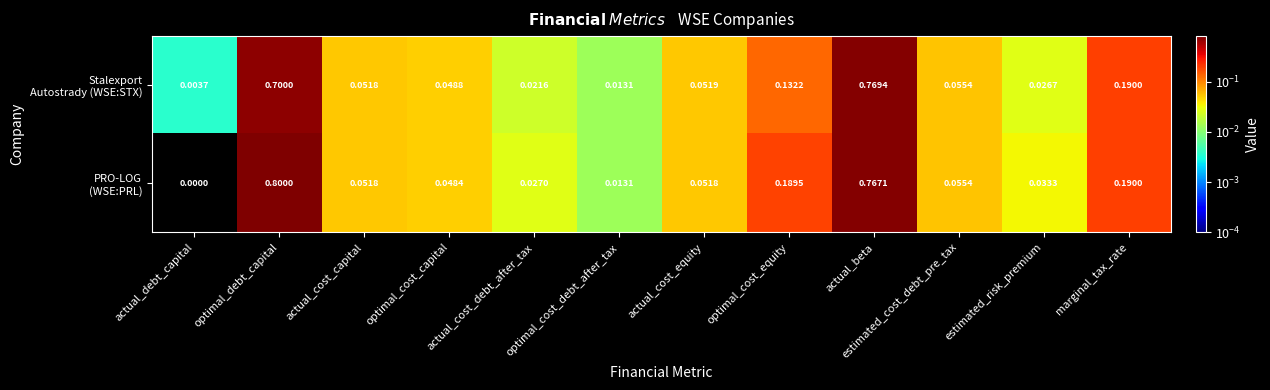

At which category is the sum across all series the highest?

actual_beta